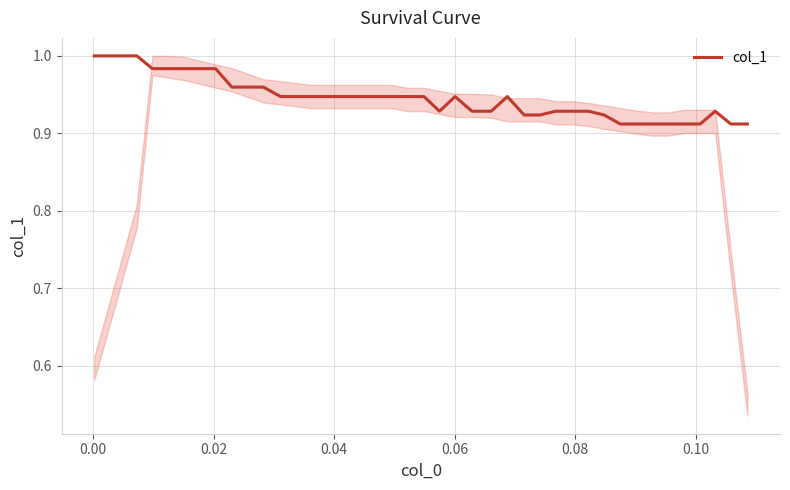

Count the number of categories in the chart.

40